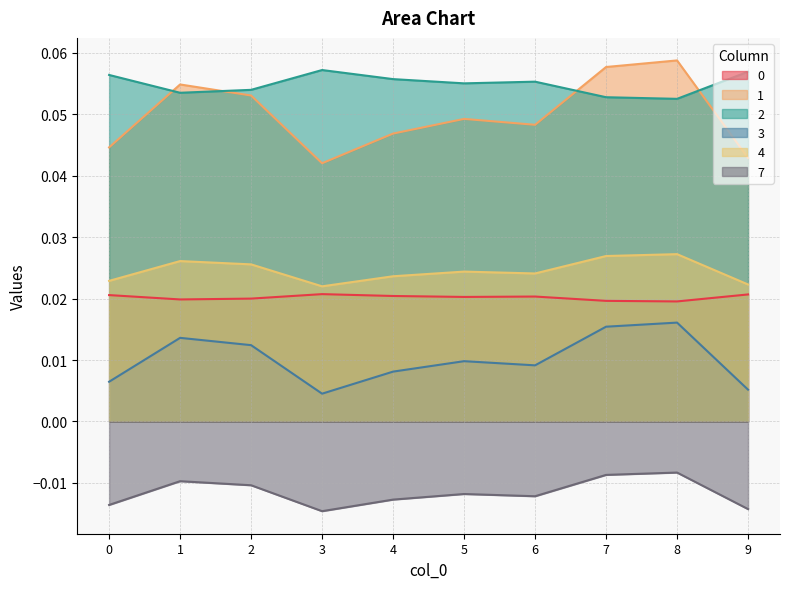

Reading left to right, extract all data points from this chart.

0: 0.0	0.0	0.0	0.0	0.0	0.0	0.0	0.0	0.0	0.0
1: 0.0	0.1	0.1	0.0	0.0	0.0	0.0	0.1	0.1	0.0
2: 0.1	0.1	0.1	0.1	0.1	0.1	0.1	0.1	0.1	0.1
3: 0.0	0.0	0.0	0.0	0.0	0.0	0.0	0.0	0.0	0.0
4: 0.0	0.0	0.0	0.0	0.0	0.0	0.0	0.0	0.0	0.0
7: -0.0	-0.0	-0.0	-0.0	-0.0	-0.0	-0.0	-0.0	-0.0	-0.0